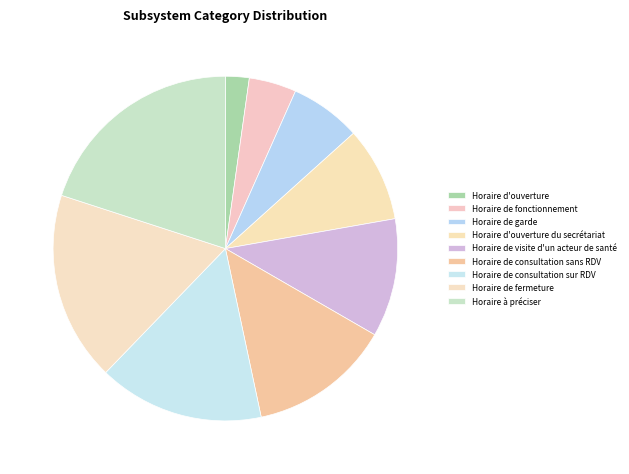

Which category has the biggest portion of the pie?

Horaire à préciser